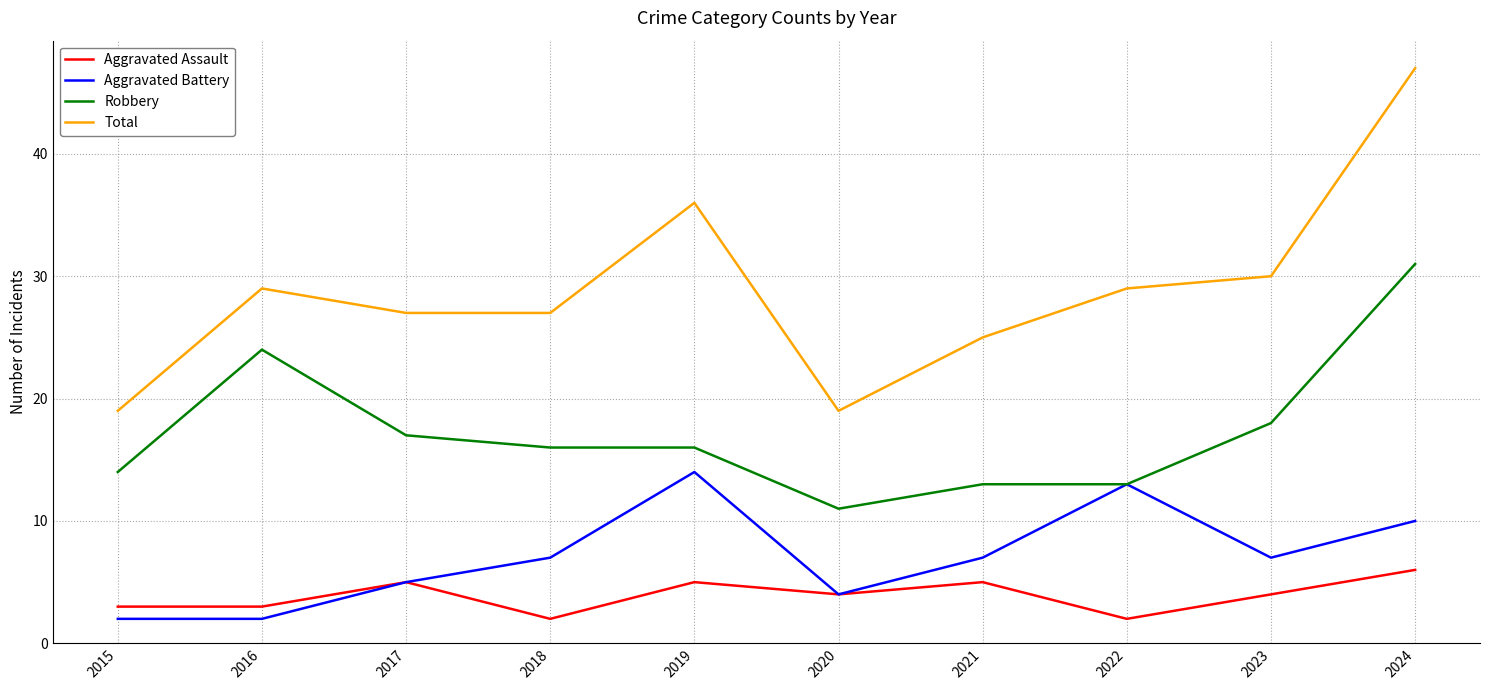

Which series has the widest spread of values?

Total